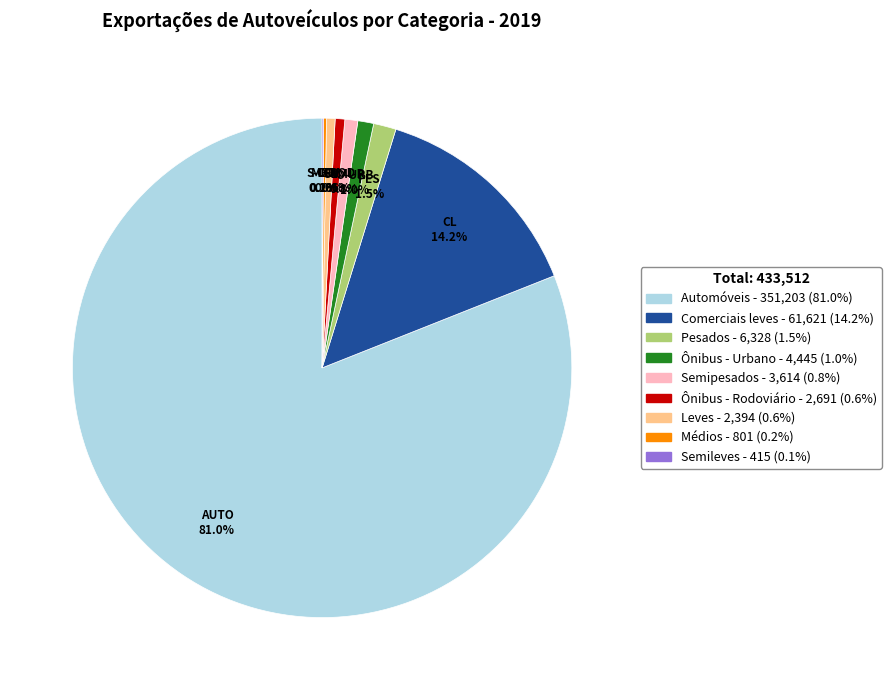

What is the largest slice in the pie chart?

Automóveis